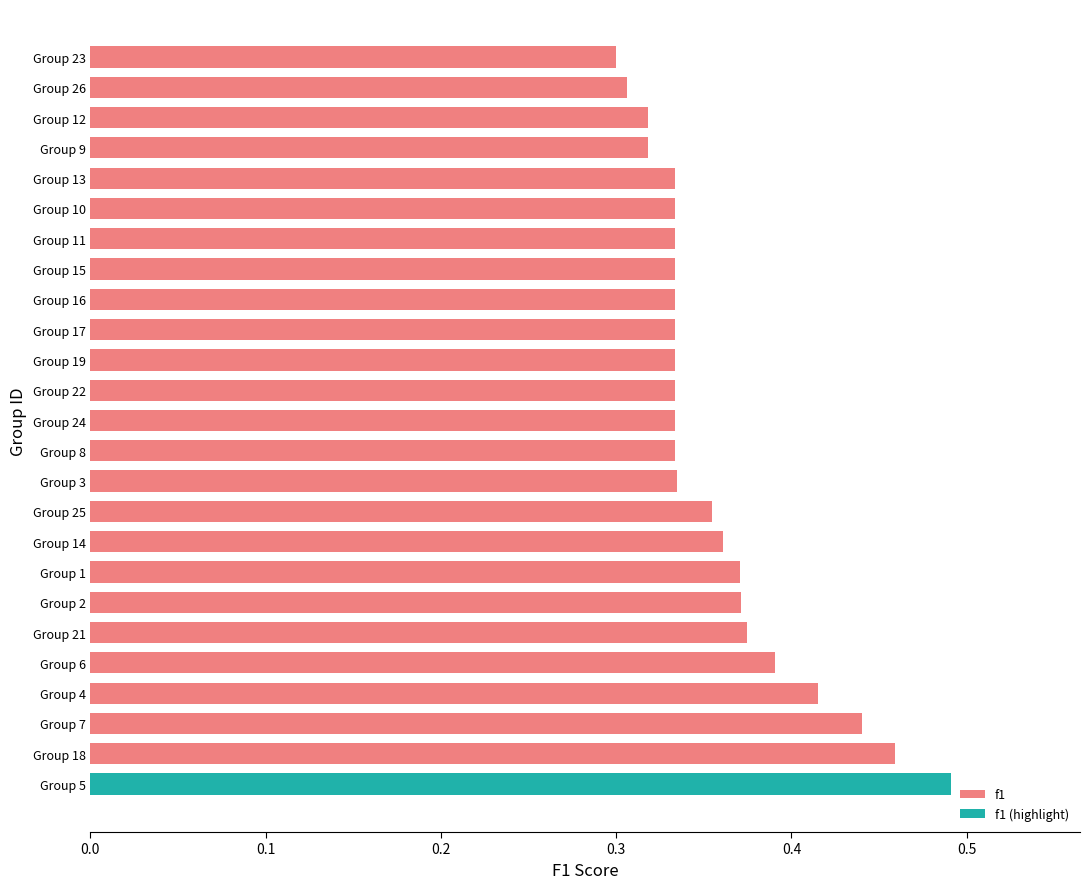

How many f1 values are between 0 and 1?

24